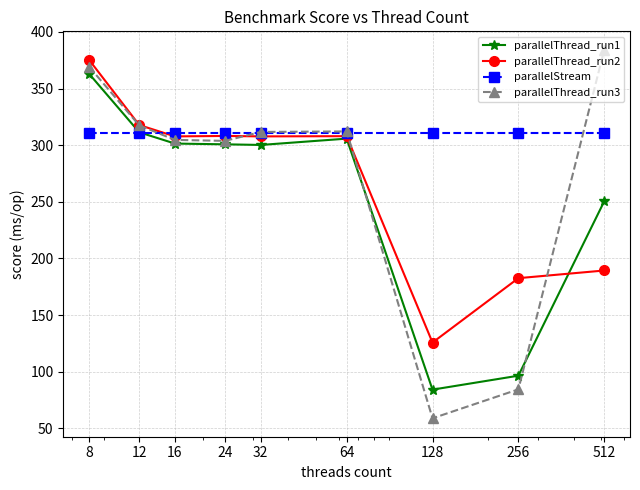

In parallelThread_run1, how many points are lower than both neighbors (excluding endpoints)?

2